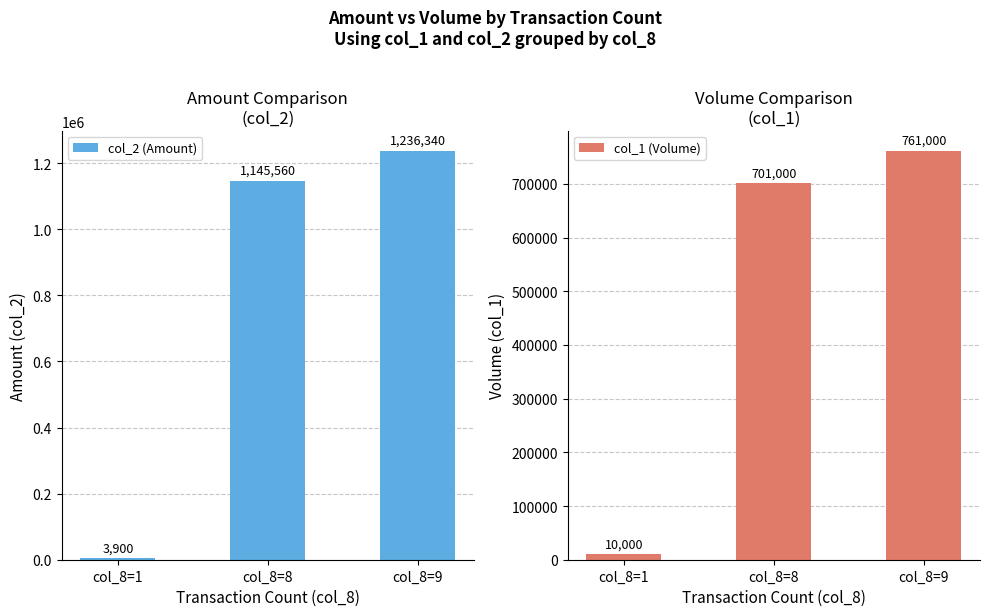

What is the lowest value of the col_2 (Amount) series?

3900